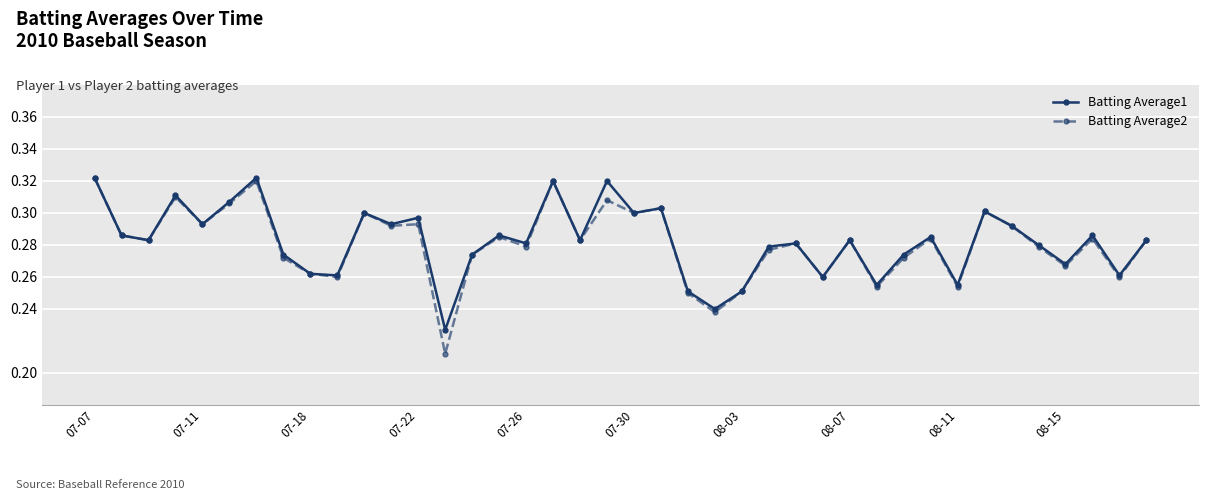

How many Batting Average2 values are between 0 and 1?

40